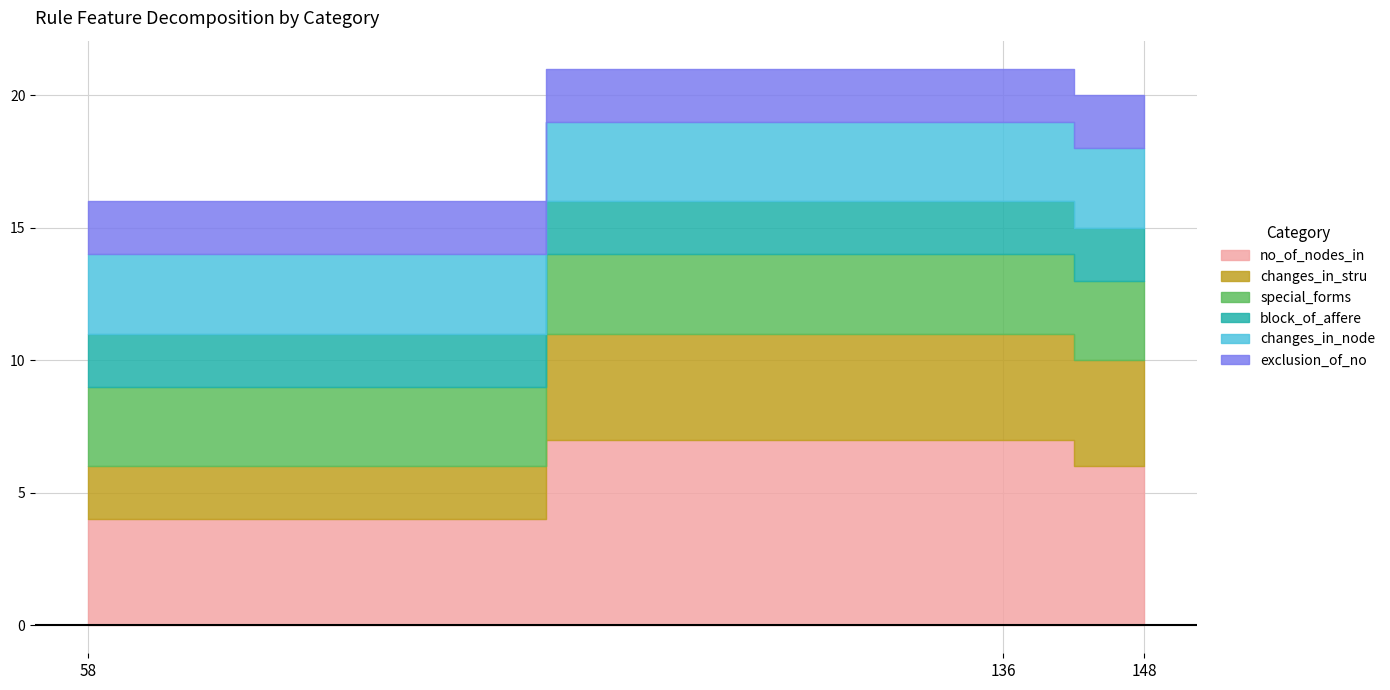

What is the difference between the second highest and minimum values in the changes_in_stru series?

2